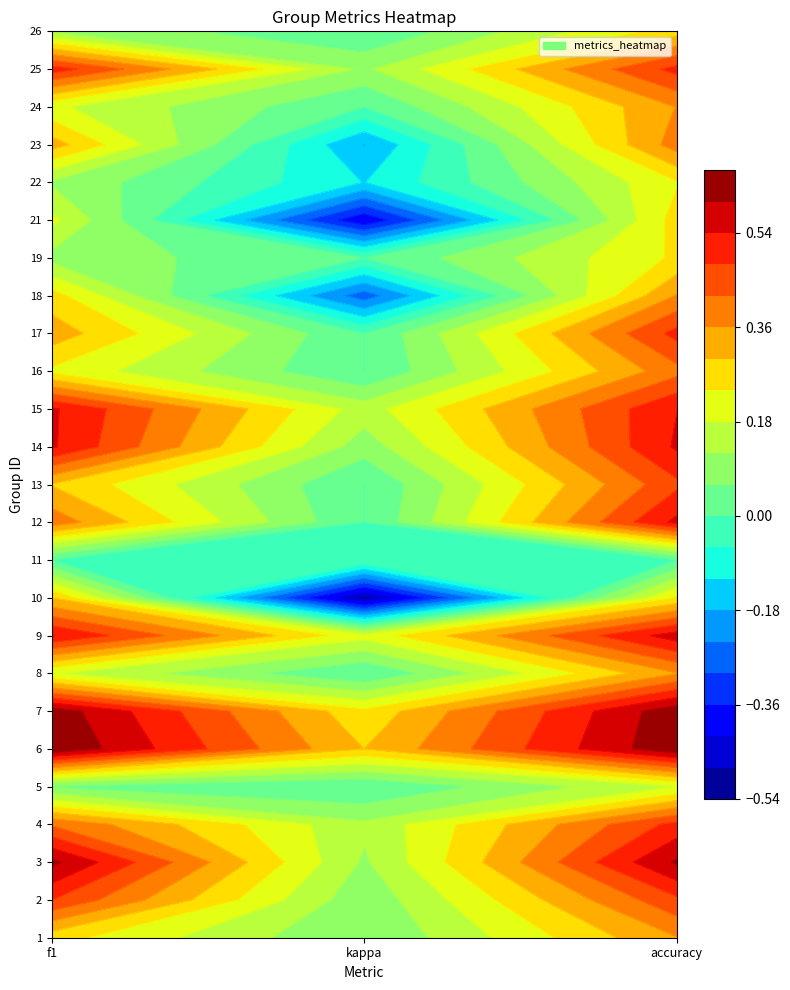

What is the difference between the maximum and minimum values in the 2 series?

0.4